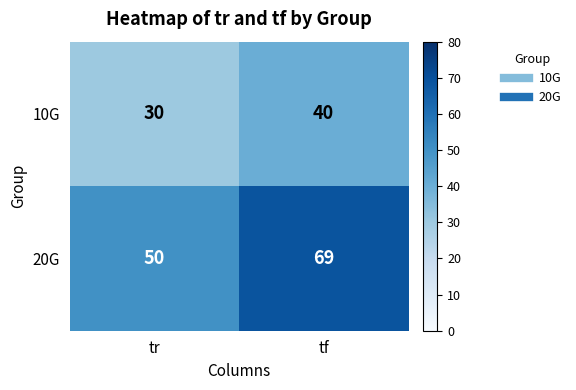

Count the number of categories in the chart.

2